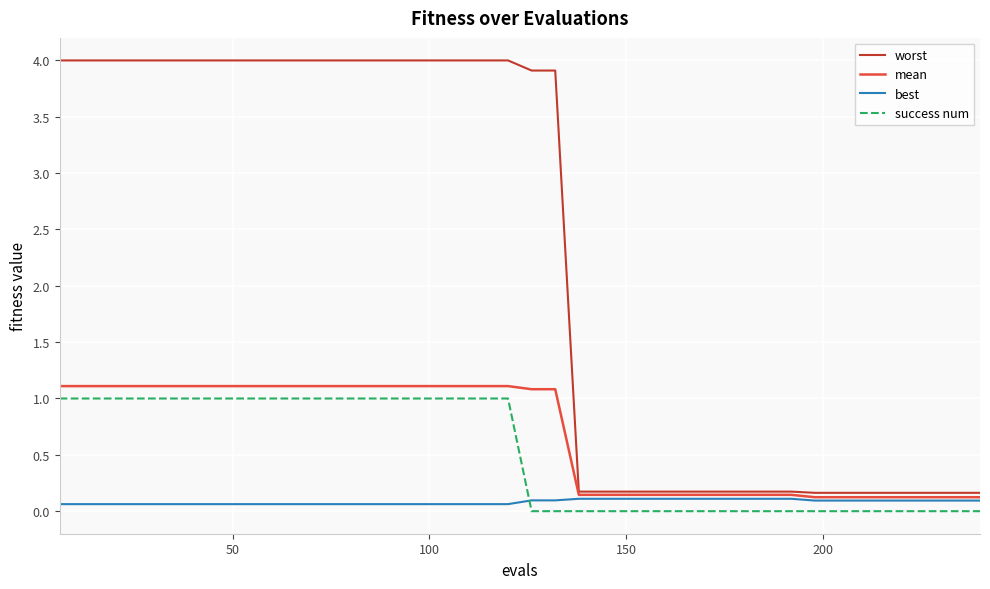

What is the difference between the second highest and minimum values in the mean series?

1.0